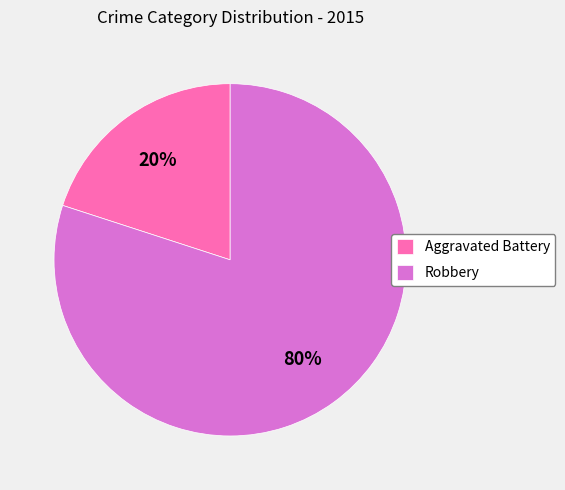

To the nearest percent, what is the difference between the largest and smallest slice percentages?

60%